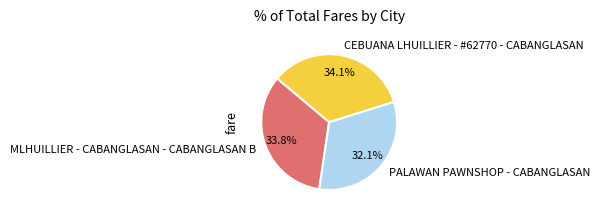

How many segments does this pie chart have?

3